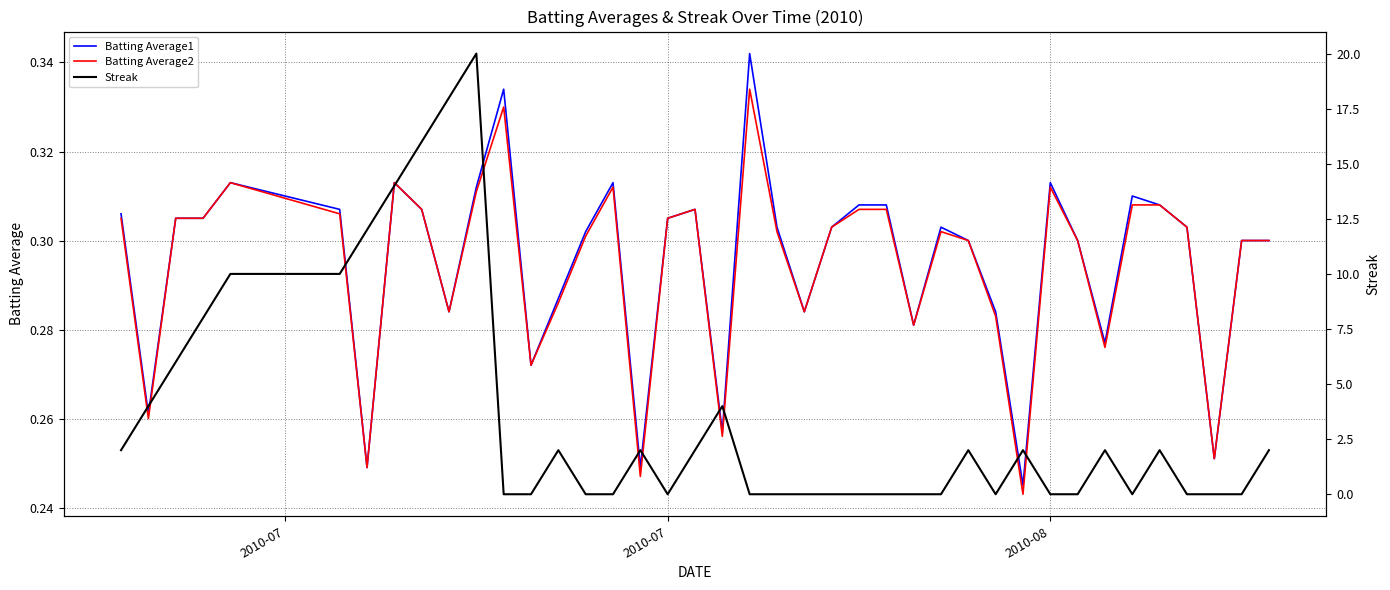

In Batting Average2, how many points are higher than both neighbors (excluding endpoints)?

8